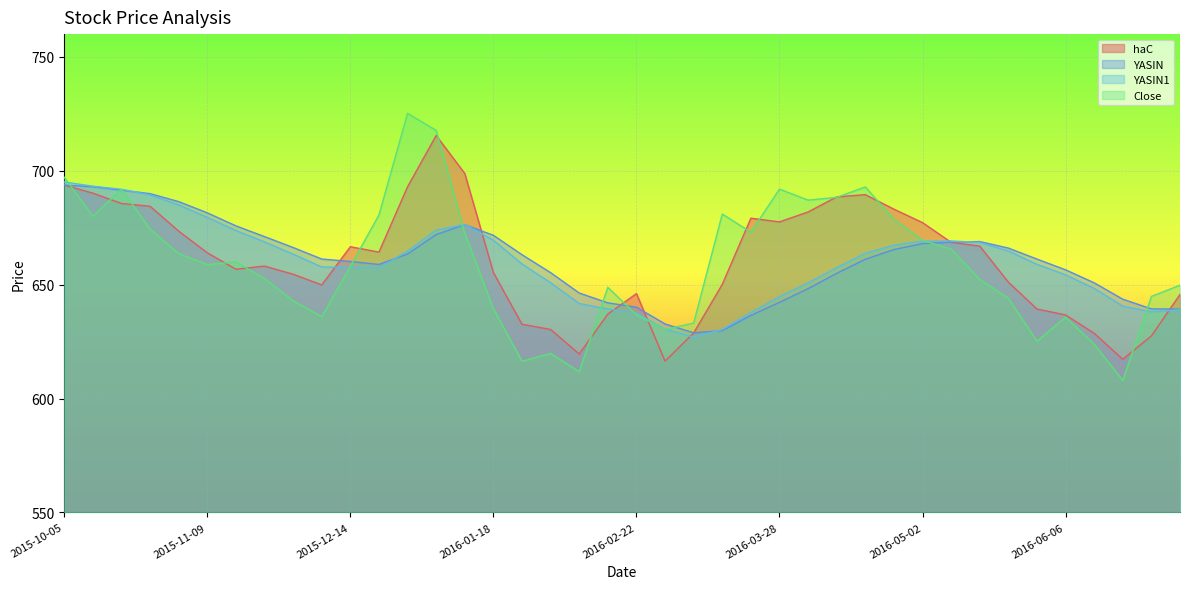

True or false: YASIN has a value of 639.3 at 2016-07-04.

True